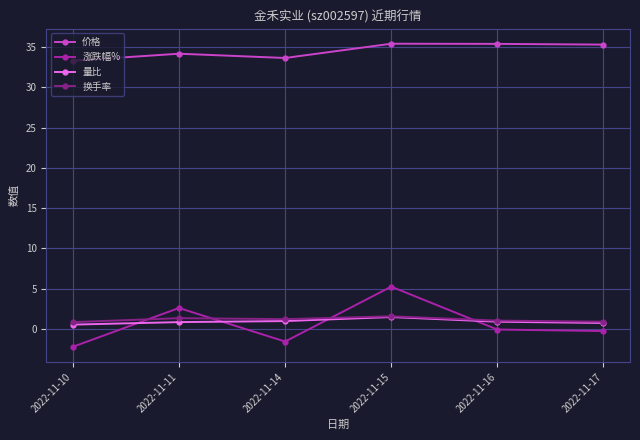

The value of 价格 at 2022-11-10 is 49.6. True or false?

False